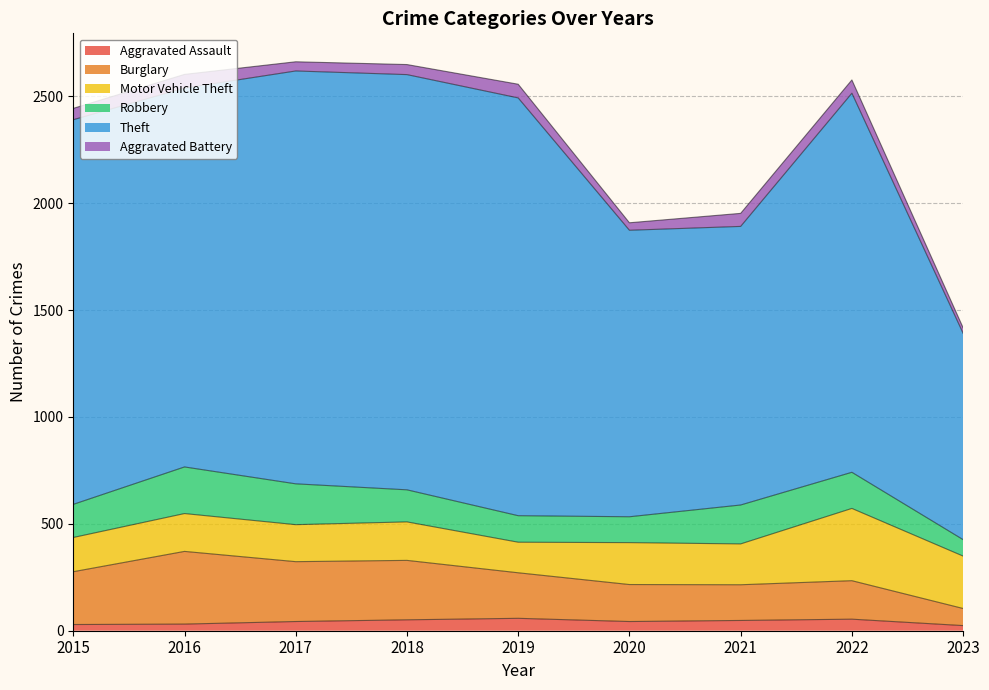

The value of Burglary at 2019 is 462. True or false?

False